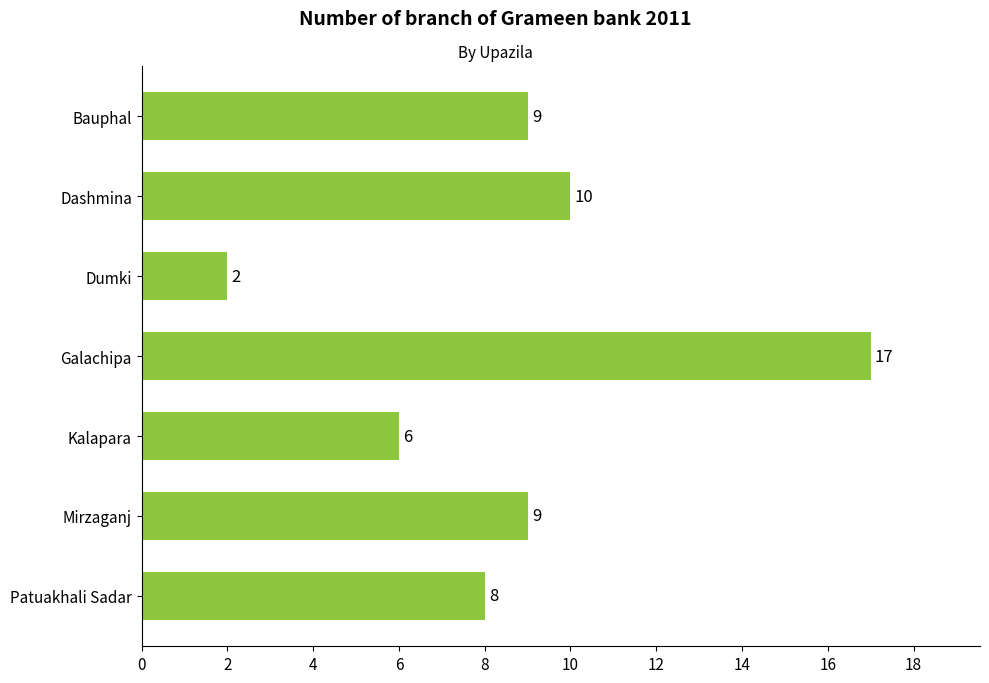

What is the label of the 1st bar from the bottom?

Patuakhali Sadar